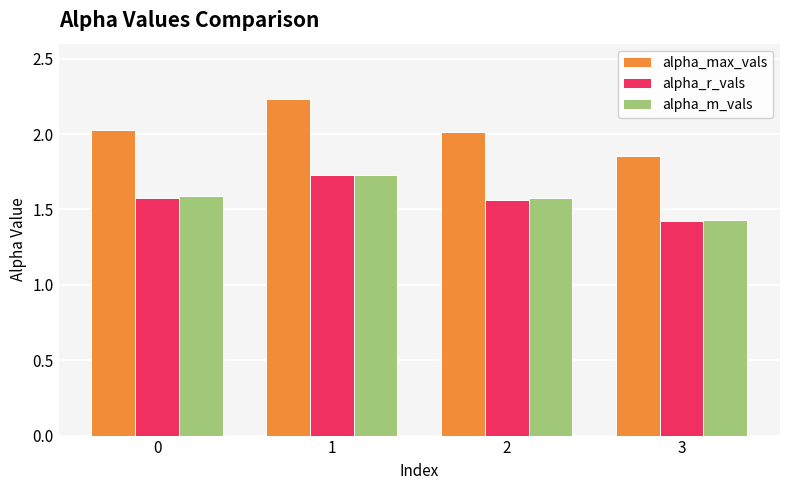

What is the difference between the highest and lowest values at 2?

0.5